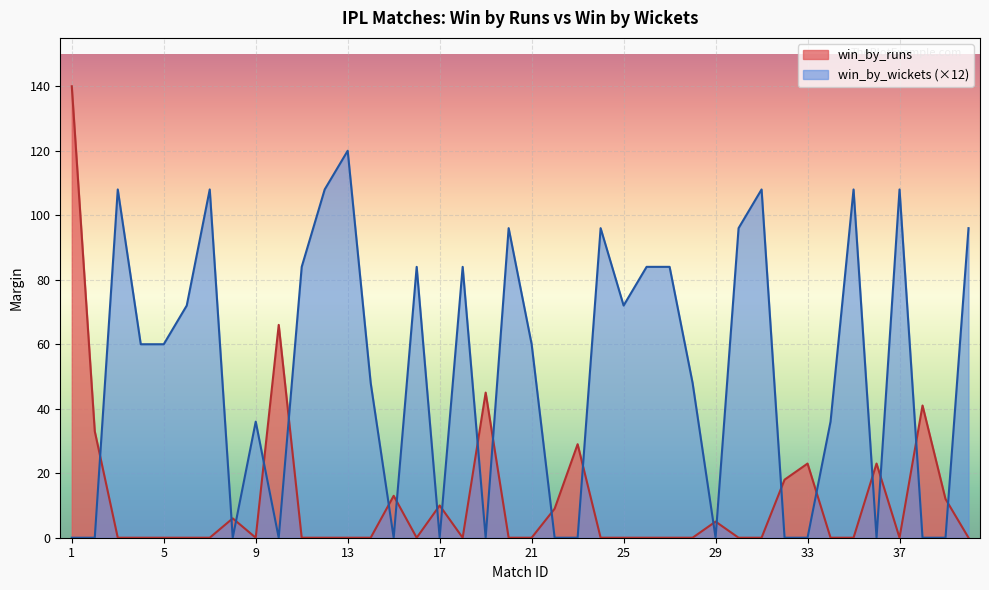

What is the difference between the highest and lowest values at 8?

6